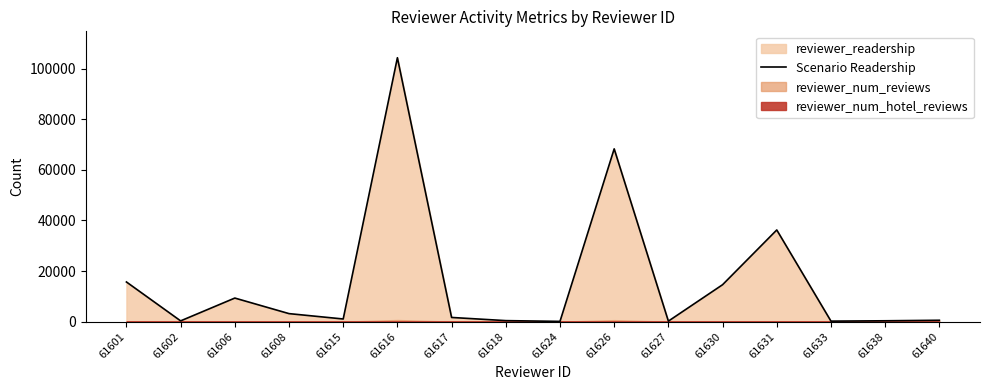

Approximately how many times larger is the value at 61615 compared to 61638?

3.1